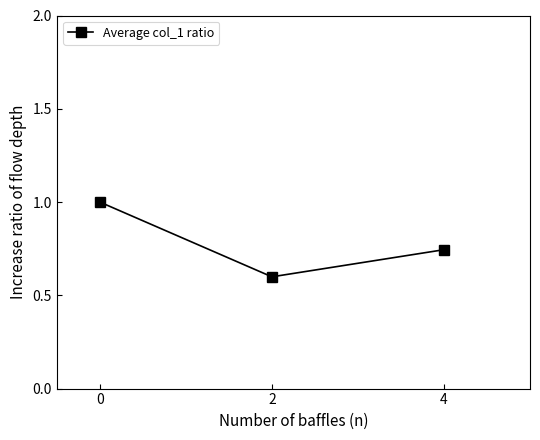

What is the smallest value displayed?

0.6